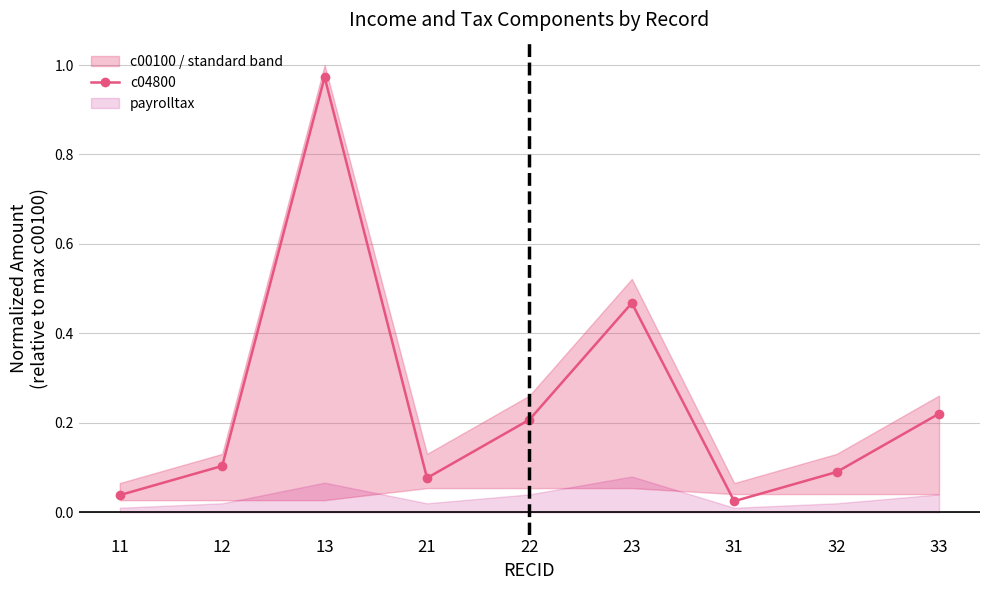

True or false: there are more than 2 points higher than both neighbors.

False